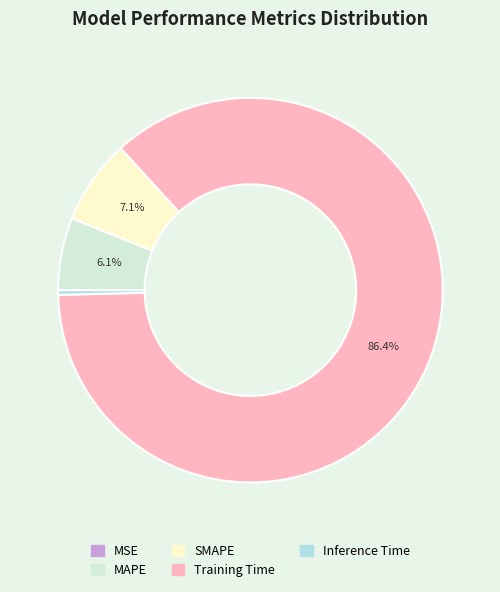

How much of the chart is everything except SMAPE?

92.9%